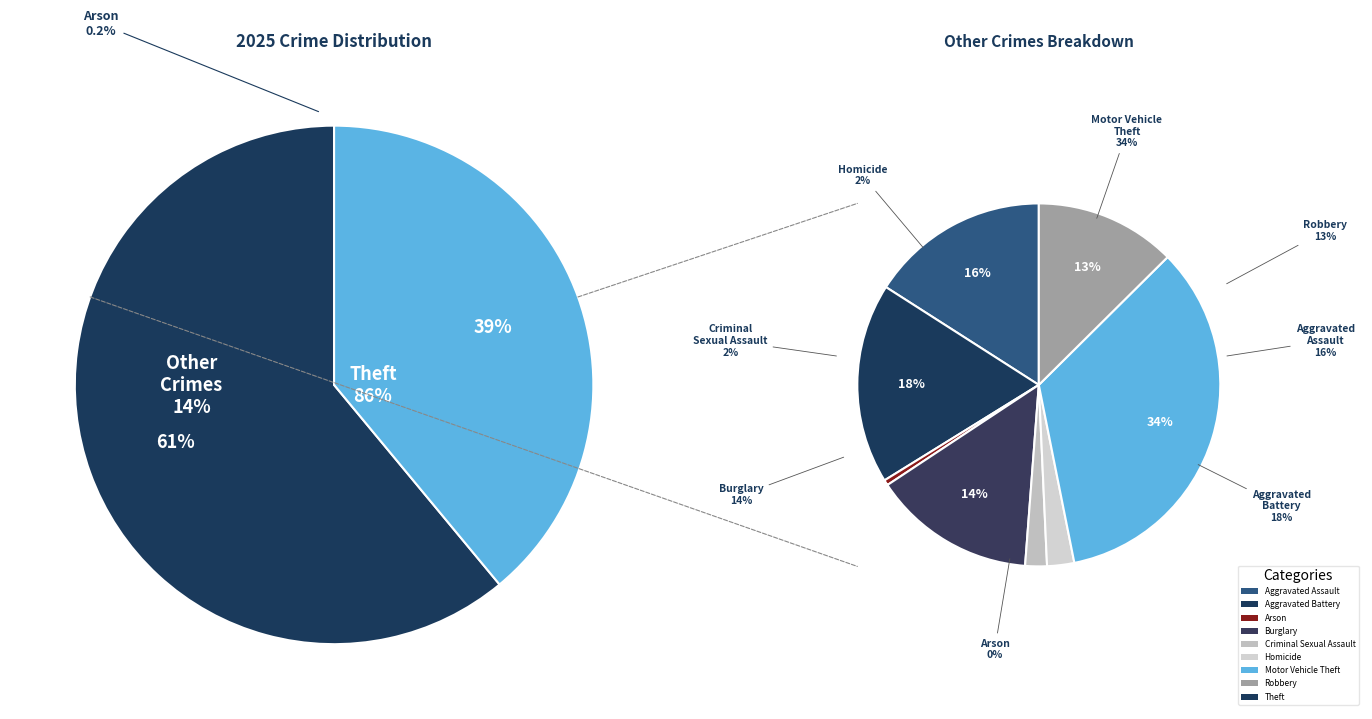

Is the sum of 1 and 5 greater than half?

No